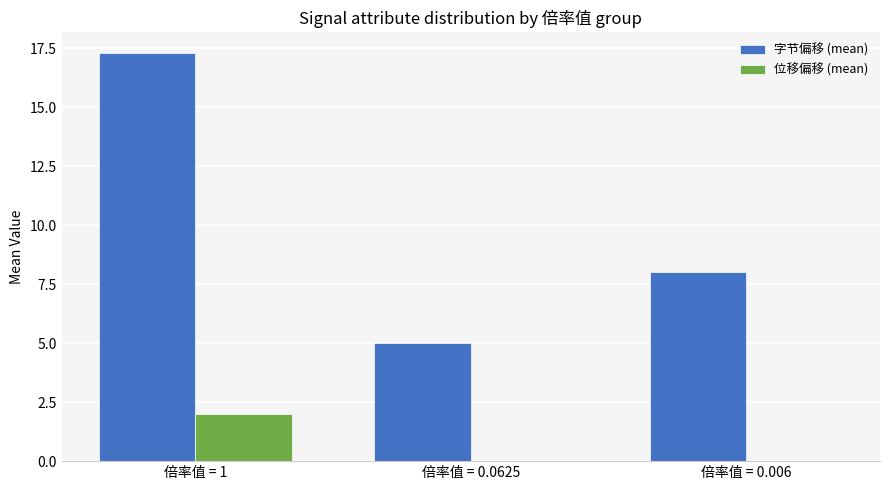

The value of 字节偏移 (mean) at 倍率值 = 0.006 is 8.0. True or false?

True